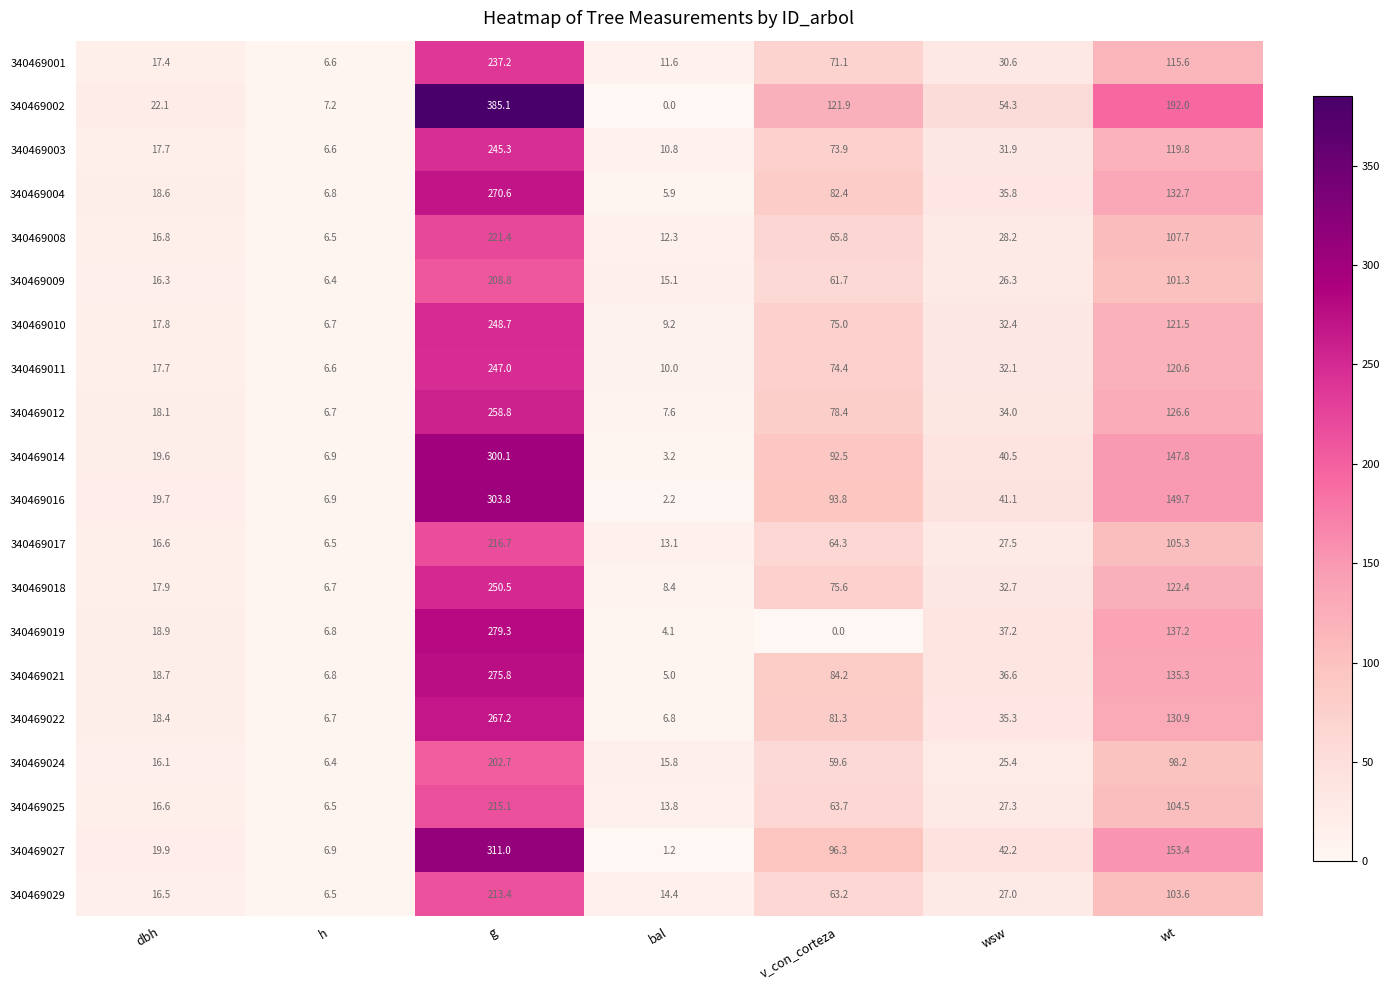

What is the highest value of the 340469019 series?

279.3